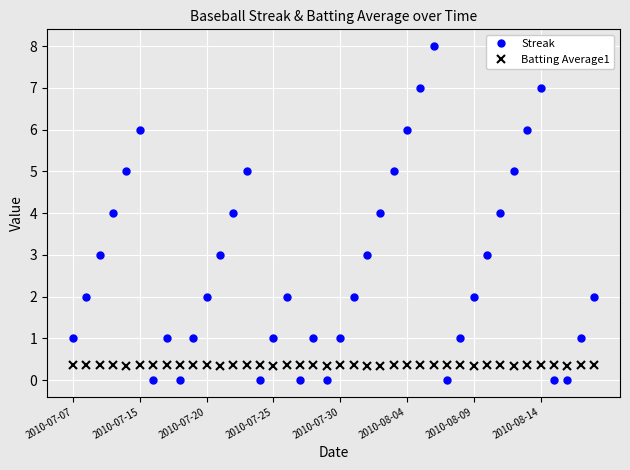

What is the difference between the maximum and second lowest values in the Streak series?

8.0